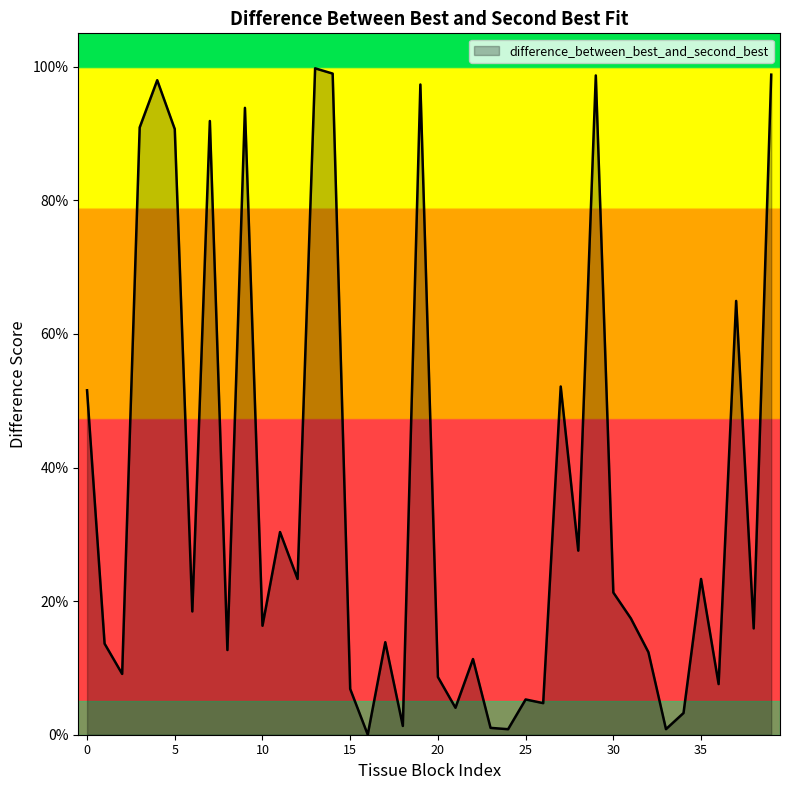

Reading left to right, list all the values displayed in this chart.

0.5	0.1	0.1	0.9	1.0	0.9	0.2	0.9	0.1	0.9	0.2	0.3	0.2	1.0	1.0	0.1	0.0	0.1	0.0	1.0	0.1	0.0	0.1	0.0	0.0	0.1	0.0	0.5	0.3	1.0	0.2	0.2	0.1	0.0	0.0	0.2	0.1	0.6	0.2	1.0